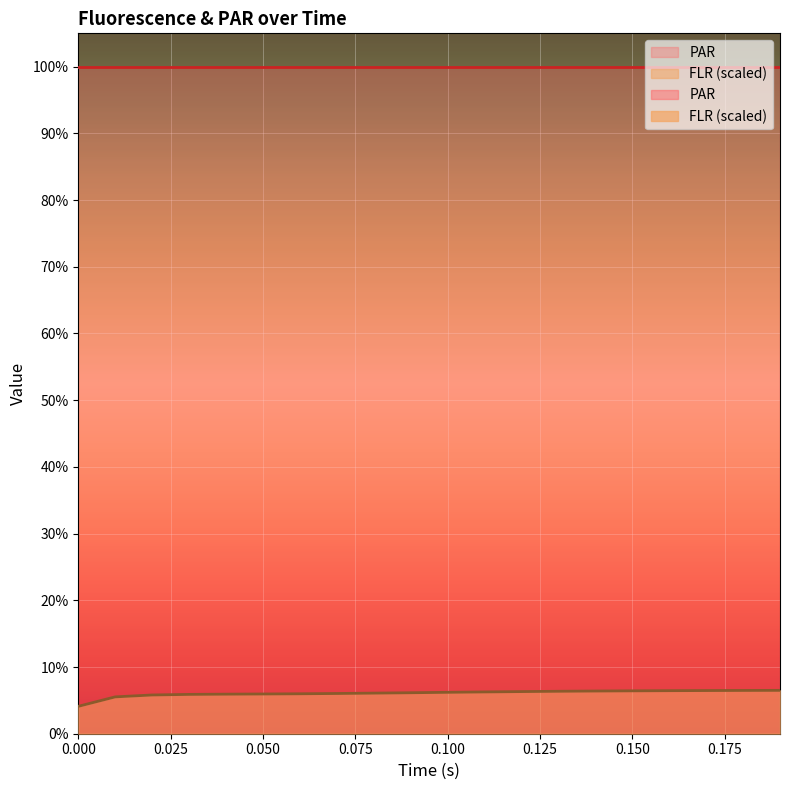

How many categories are shown in the chart?

20